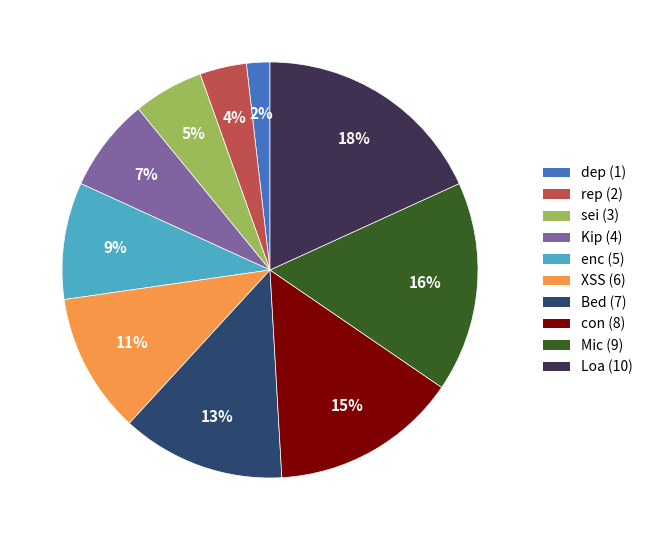

To the nearest percent, what is the average slice percentage?

10%